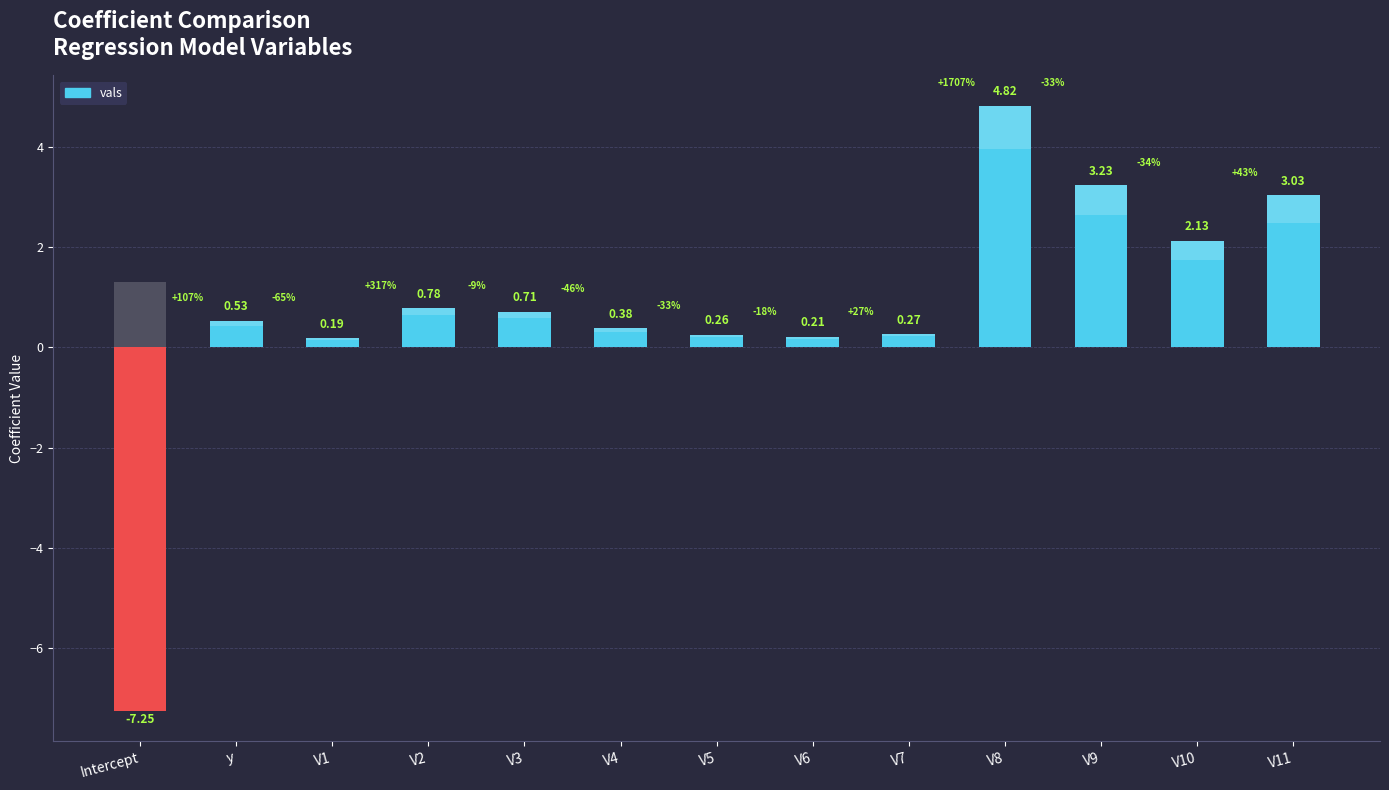

Between V3 and V10, which is larger?

V10